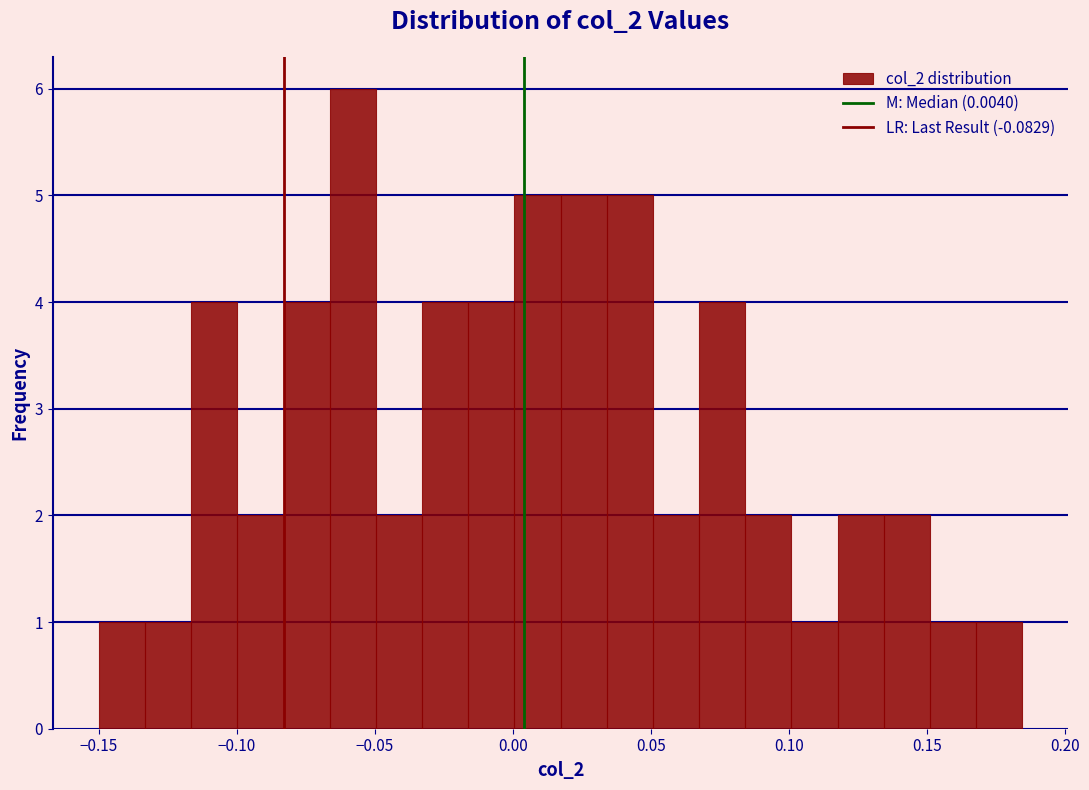

Around what value on the x-axis is the tallest bar? Give the approximate position of its centre, as read against the axis.

-0.060